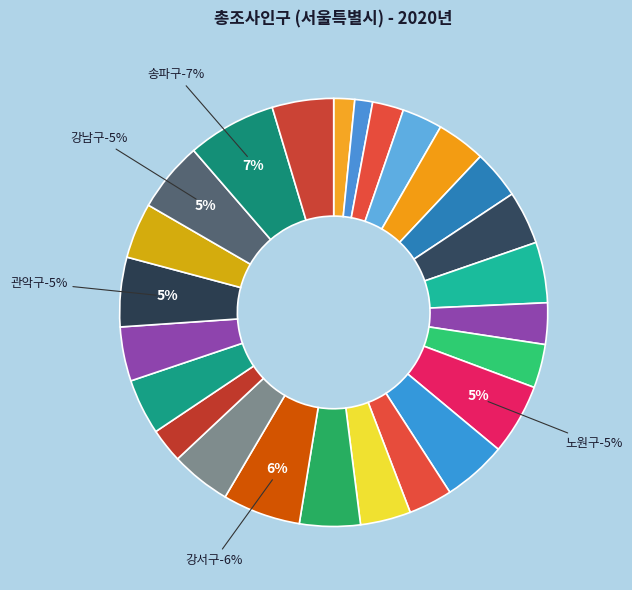

Is it true that 동대문구 is 13% of the pie?

False